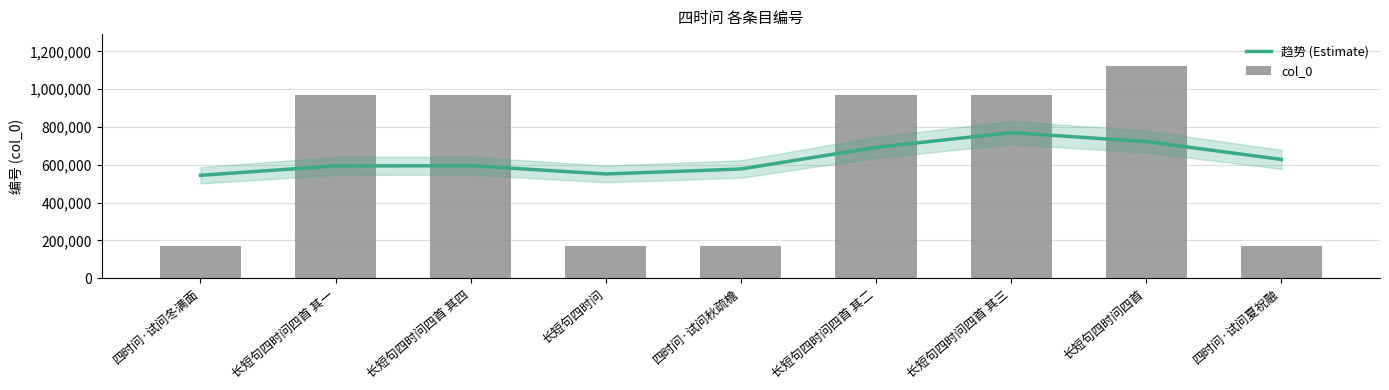

Rank the series by their average value, from lowest to highest.

趋势 (Estimate), col_0